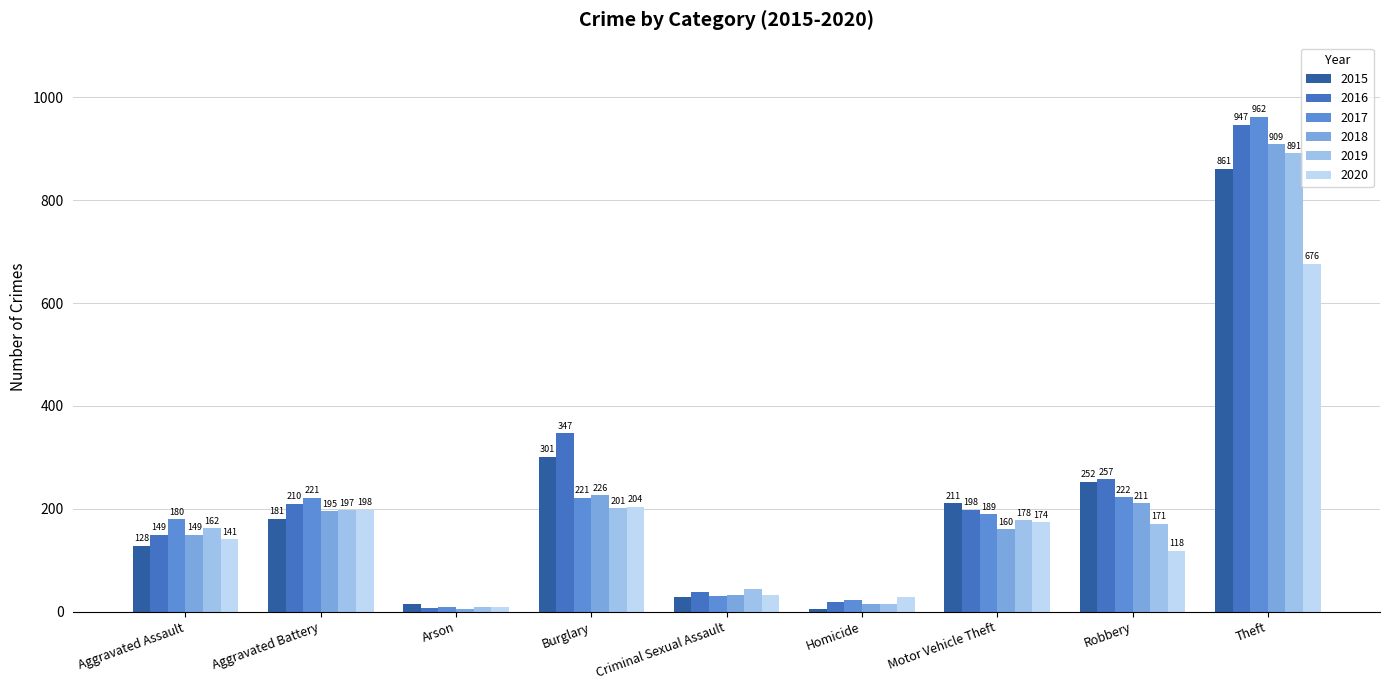

The 2018 series shows 160 at Motor Vehicle Theft. True or false?

True